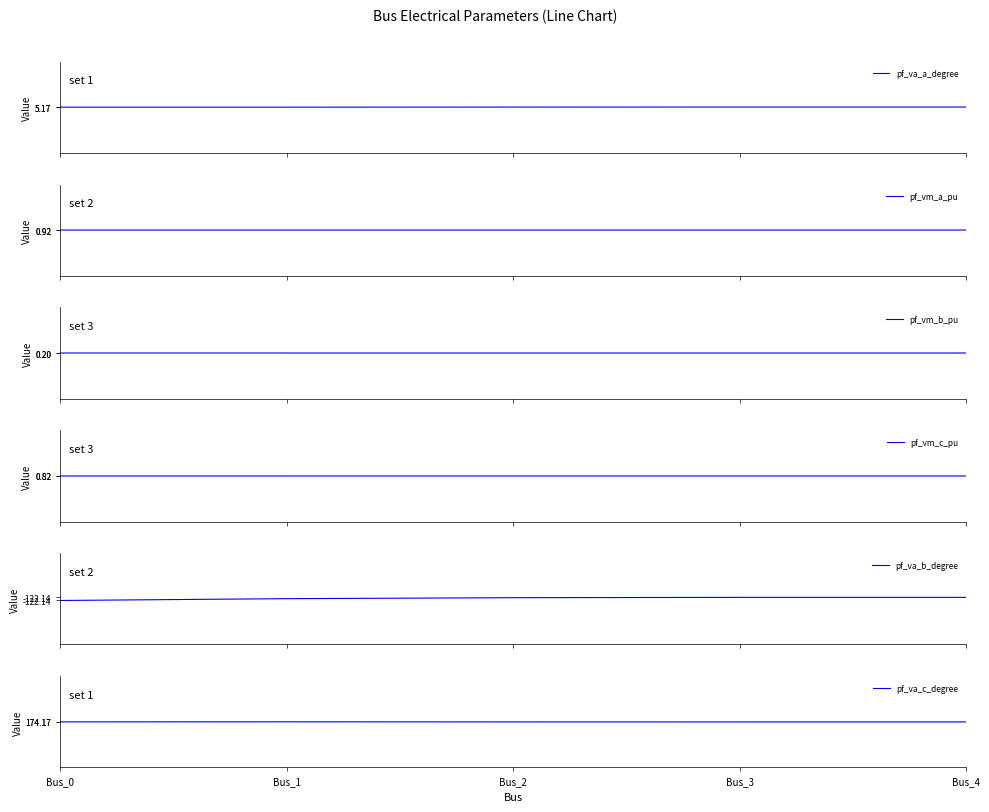

How many lines are shown in the chart?

6